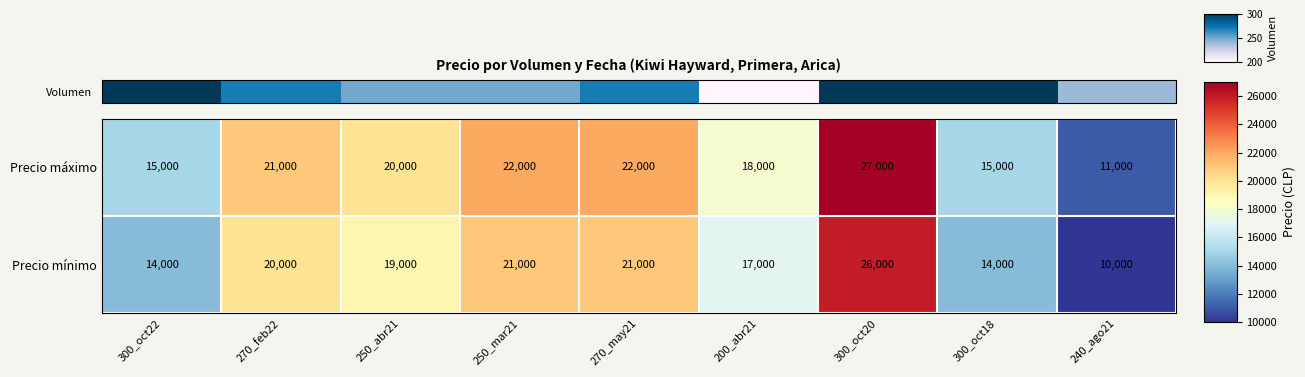

What is the lowest value of the Precio mínimo series?

10000